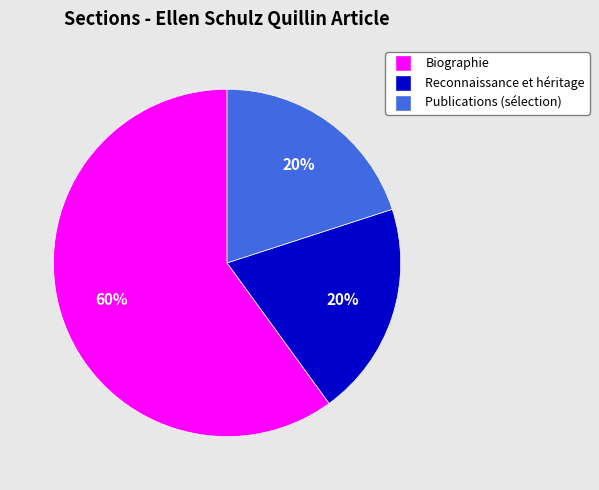

To the nearest percent, what is the difference between the largest and smallest slice percentages?

40%